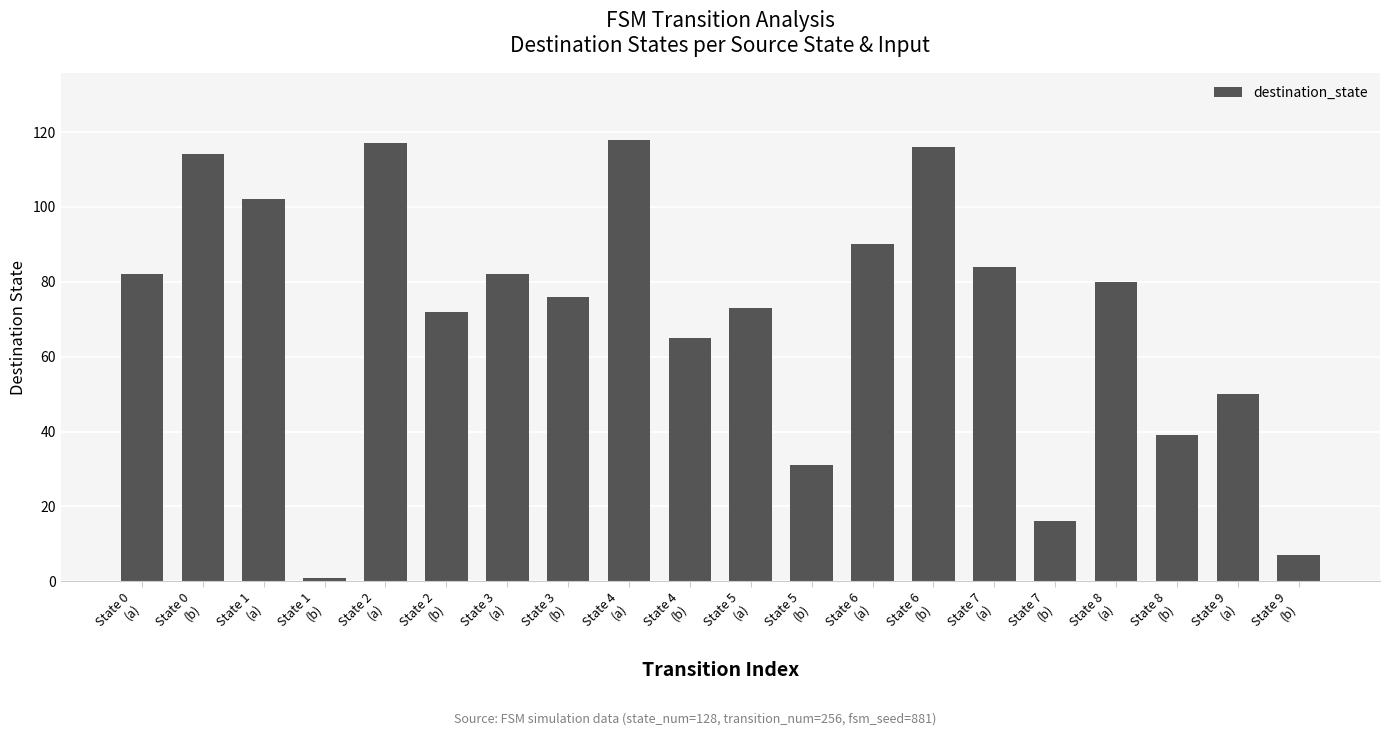

What is the greatest value displayed?

118